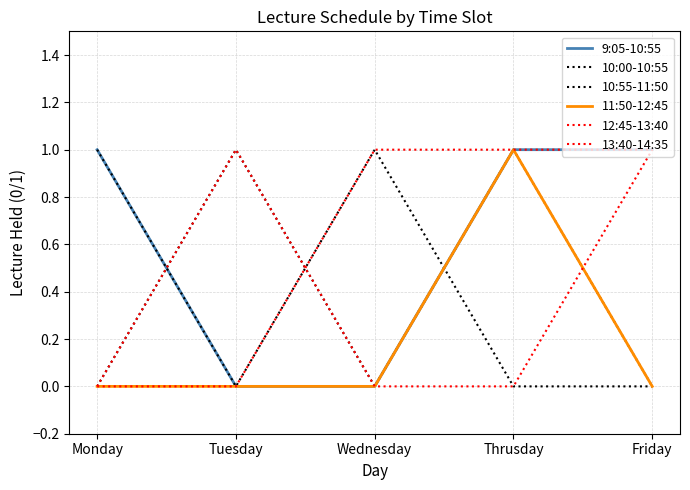

Reading left to right, what are all the values shown in this chart?

9:05-10:55: Monday=1	Tuesday=0	Wednesday=0	Thrusday=1	Friday=1
10:00-10:55: Monday=0	Tuesday=1	Wednesday=0	Thrusday=1	Friday=0
10:55-11:50: Monday=1	Tuesday=0	Wednesday=1	Thrusday=0	Friday=0
11:50-12:45: Monday=0	Tuesday=0	Wednesday=0	Thrusday=1	Friday=0
12:45-13:40: Monday=0	Tuesday=1	Wednesday=0	Thrusday=0	Friday=1
13:40-14:35: Monday=0	Tuesday=0	Wednesday=1	Thrusday=1	Friday=1